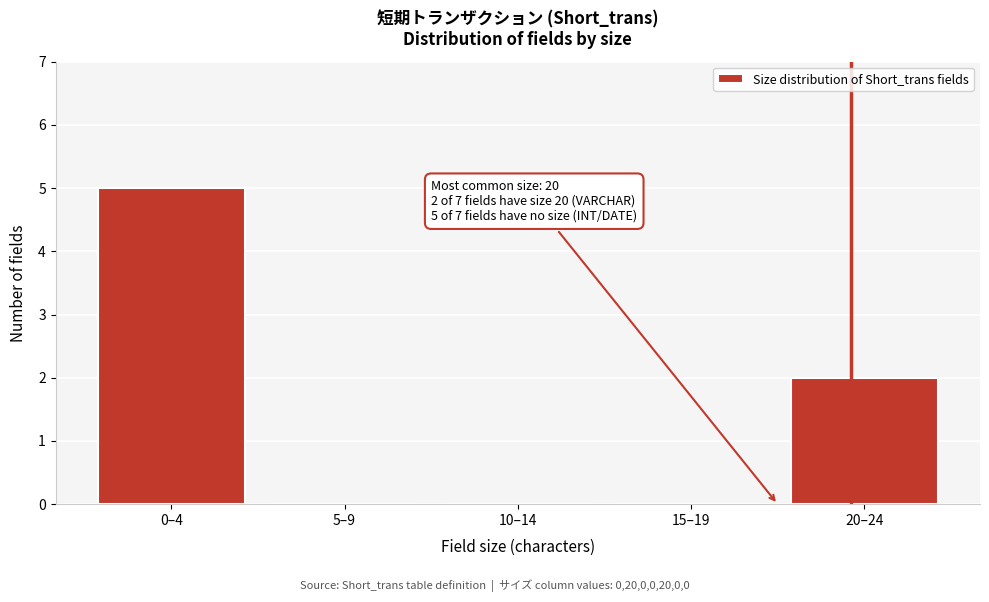

Reading left to right, what are all the values shown in this chart?

0–4=5	5–9=0	10–14=0	15–19=0	20–24=2